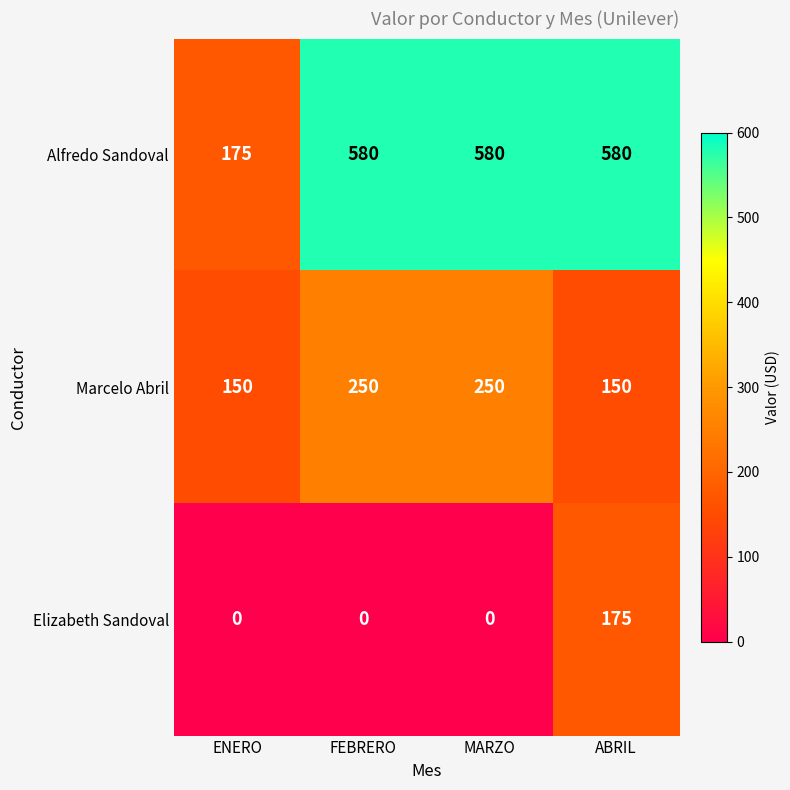

At which category is the sum across all series the highest?

ABRIL